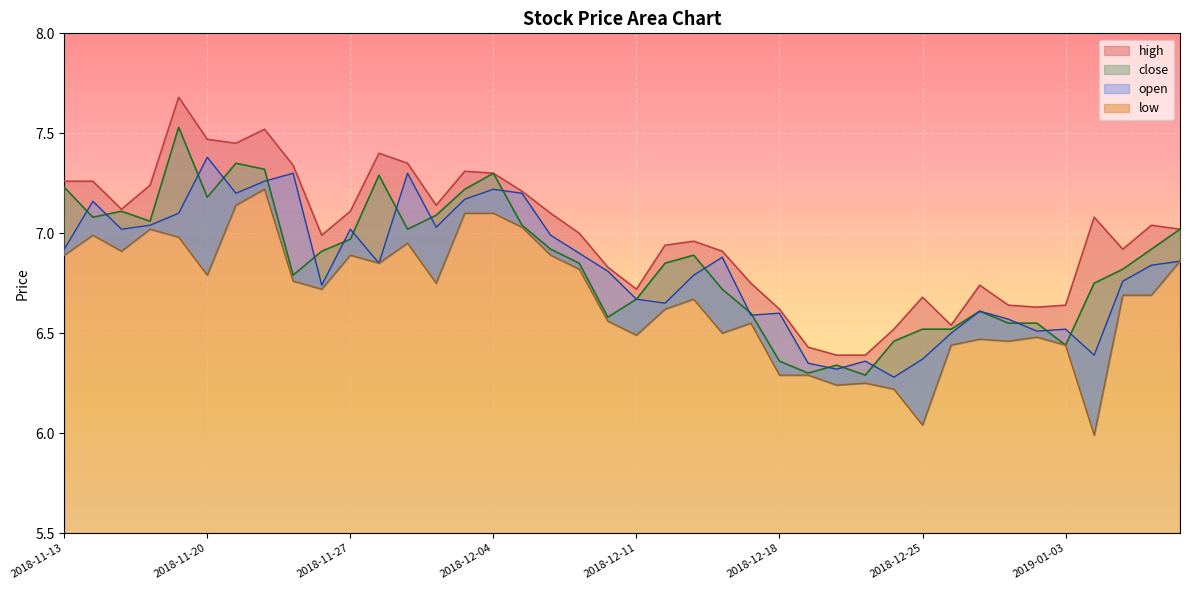

In high, how many points are higher than both neighbors (excluding endpoints)?

9